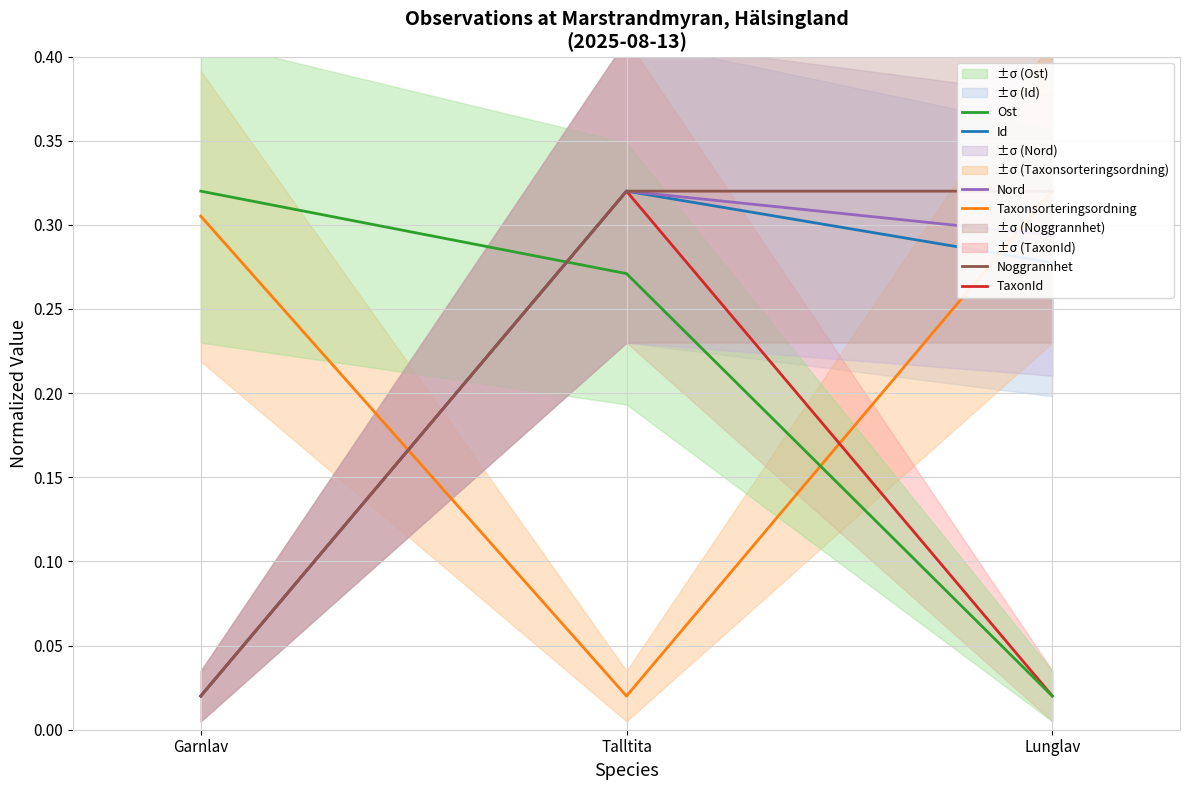

What is the spread (max minus min) of values at Lunglav?

0.3